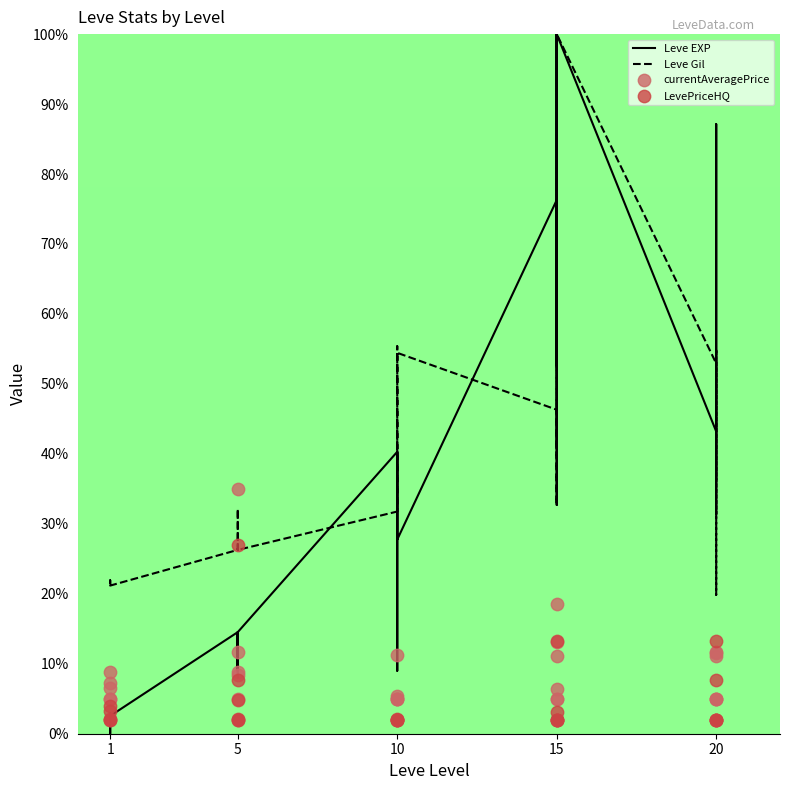

Is the value of Leve EXP at 20 greater than the value of Leve Gil at 15?

No